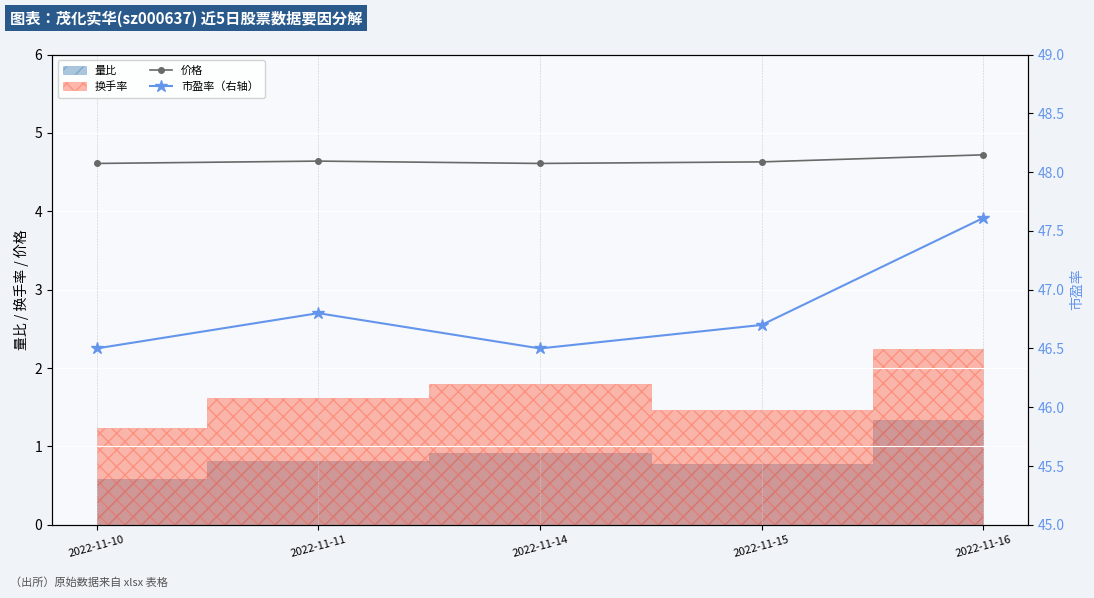

What is the value of the 价格 point at the 3rd from the left?

4.6